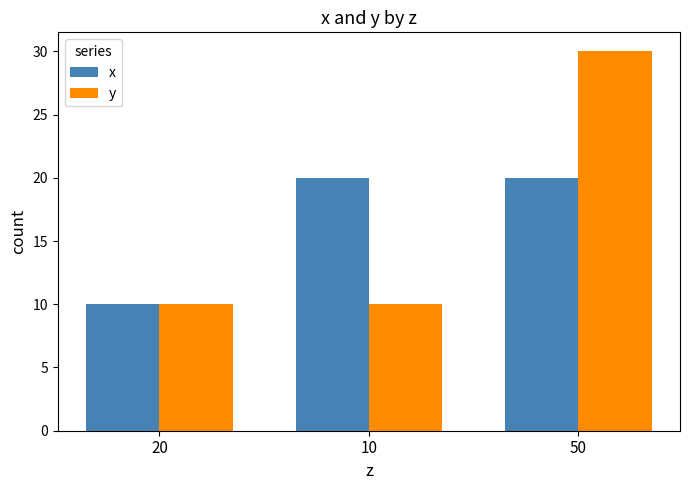

What is the value of the y bar at the 3rd from the left?

30